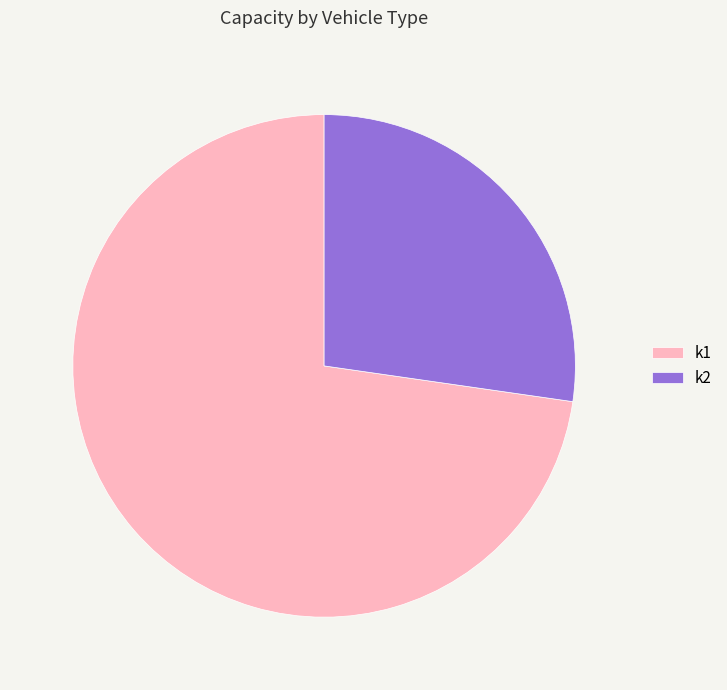

Rank the categories by value from lowest to highest.

k2, k1